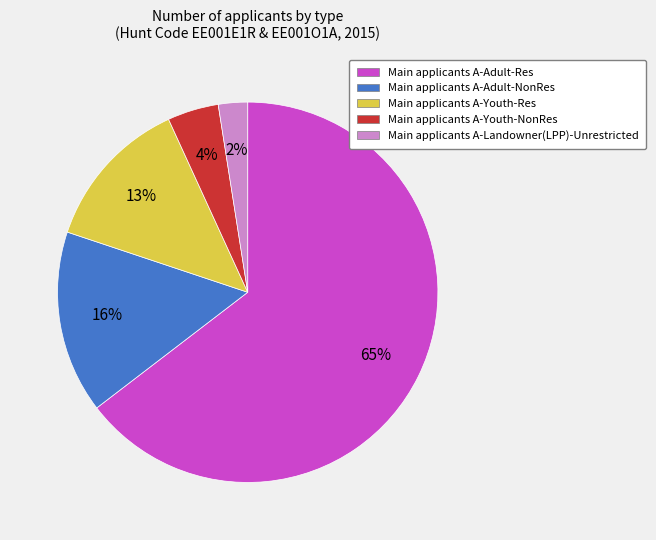

Is there a majority slice in this chart?

Yes